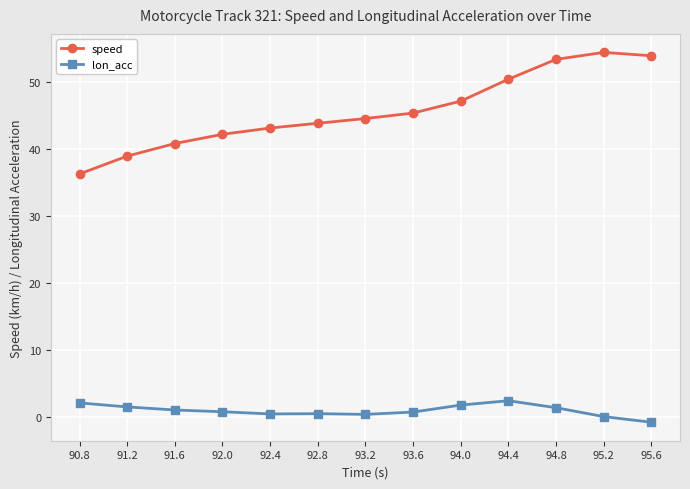

Does the chart display data point markers on the line(s)?

Yes